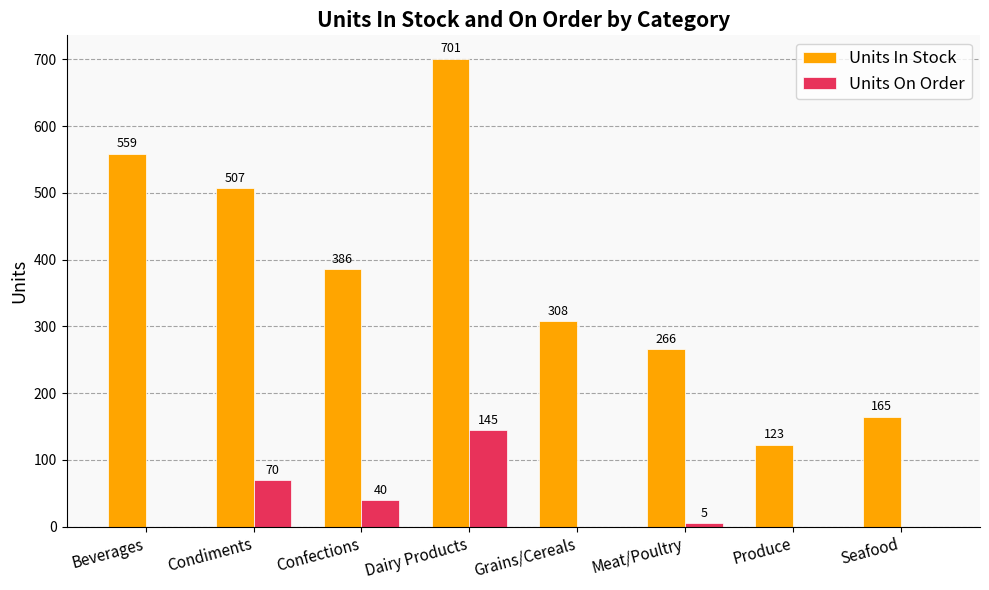

Reading right to left, list all the values displayed in this chart.

Units In Stock: Seafood=165	Produce=123	Meat/Poultry=266	Grains/Cereals=308	Dairy Products=701	Confections=386	Condiments=507	Beverages=559
Units On Order: Seafood=0	Produce=0	Meat/Poultry=5	Grains/Cereals=0	Dairy Products=145	Confections=40	Condiments=70	Beverages=0